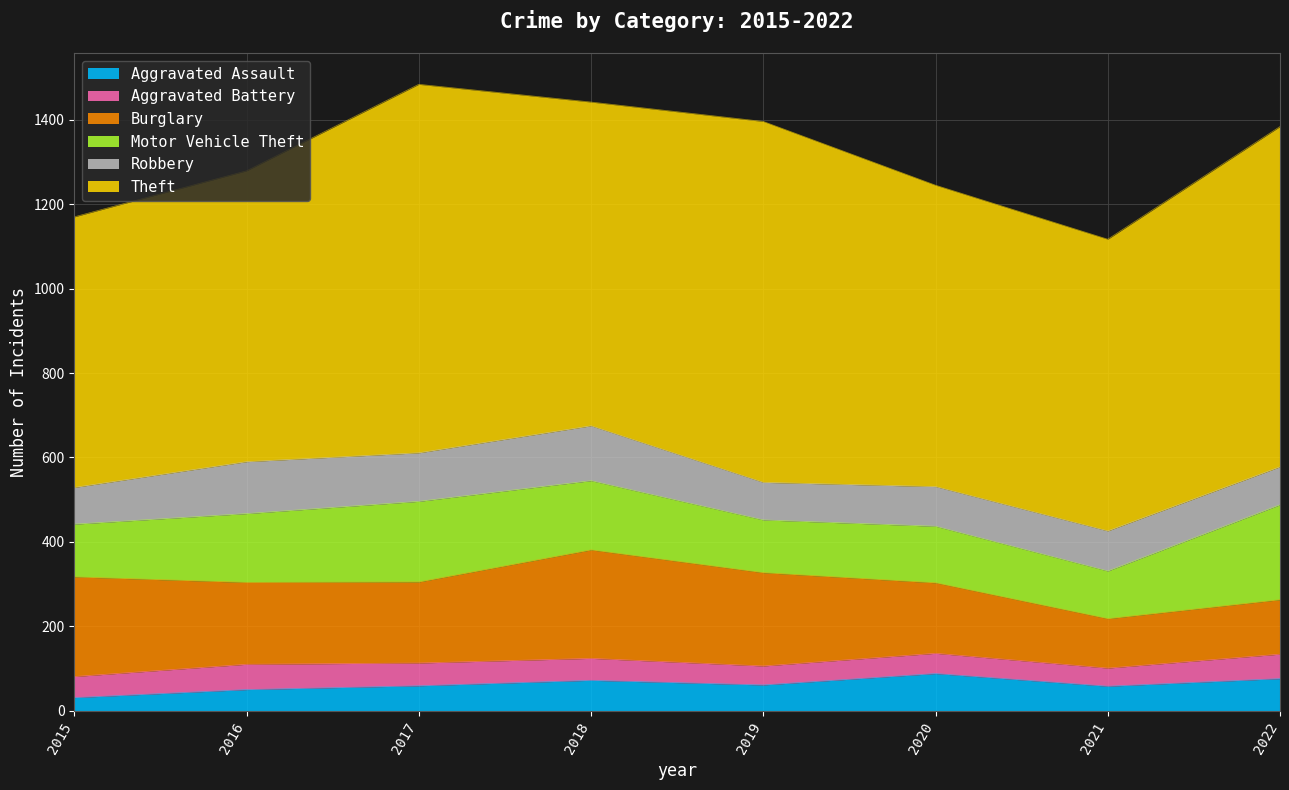

At how many categories does at least one series exceed 369?

8